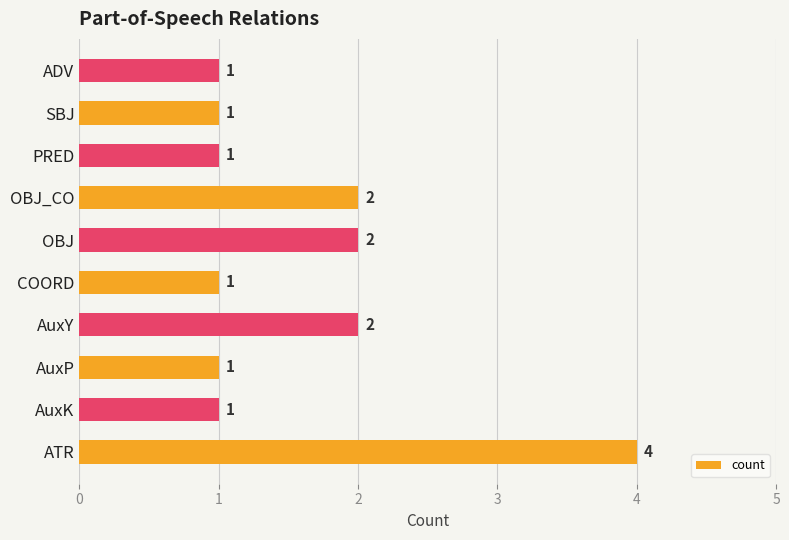

What is the greatest value displayed?

4